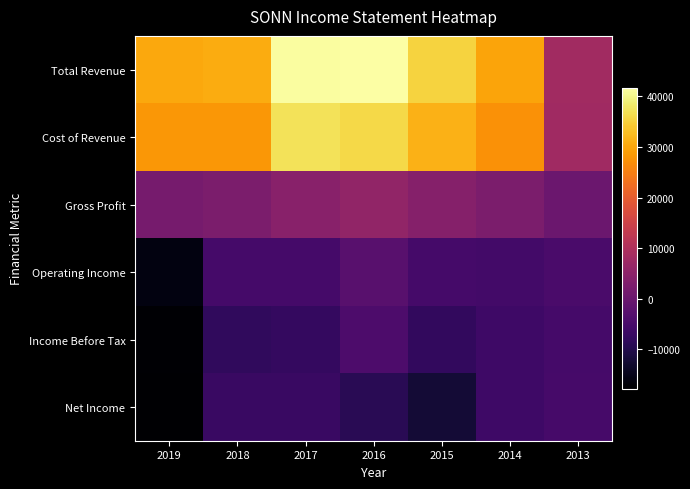

How many data points does each series have?

7